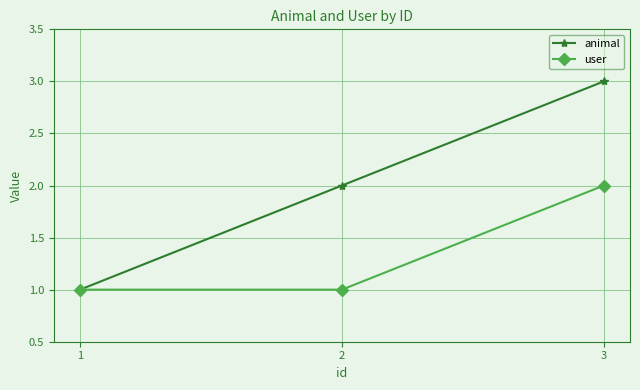

What are all the series names shown in the legend?

animal, user